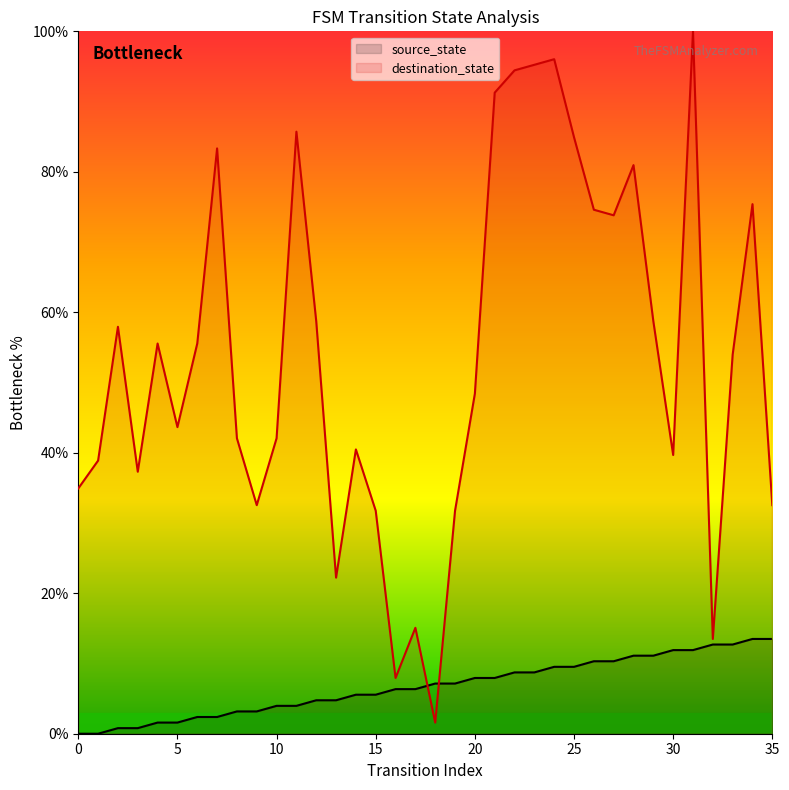

What is the difference between the highest and lowest values at 22?

85.7